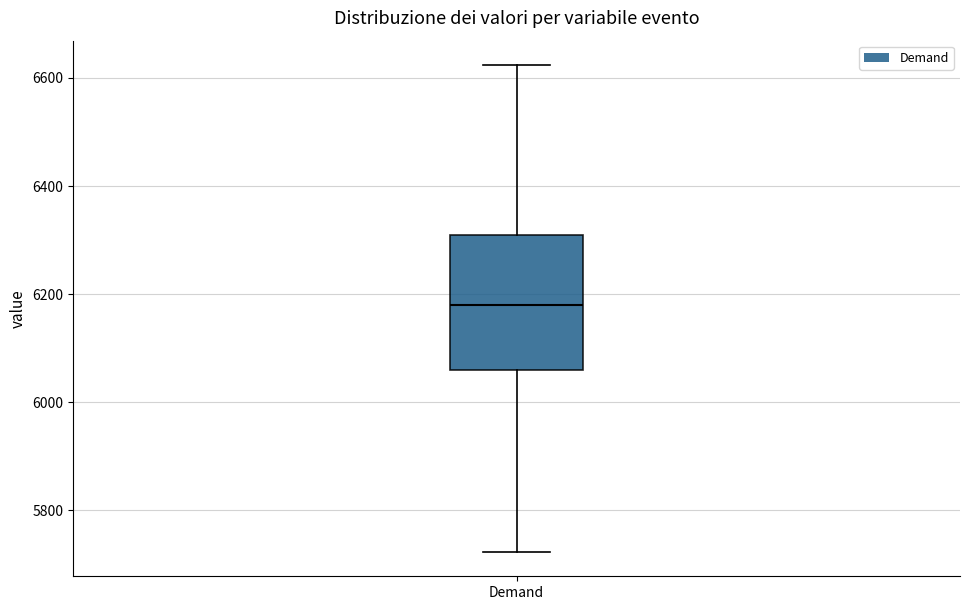

Read this box plot against the y-axis: the position of the median line, the range covered by the box, and the ends of both whiskers. The values are not printed on the chart, so give them approximately, as read against the axis.

median 6180, box 6060 to 6300, whiskers 5720 to 6620